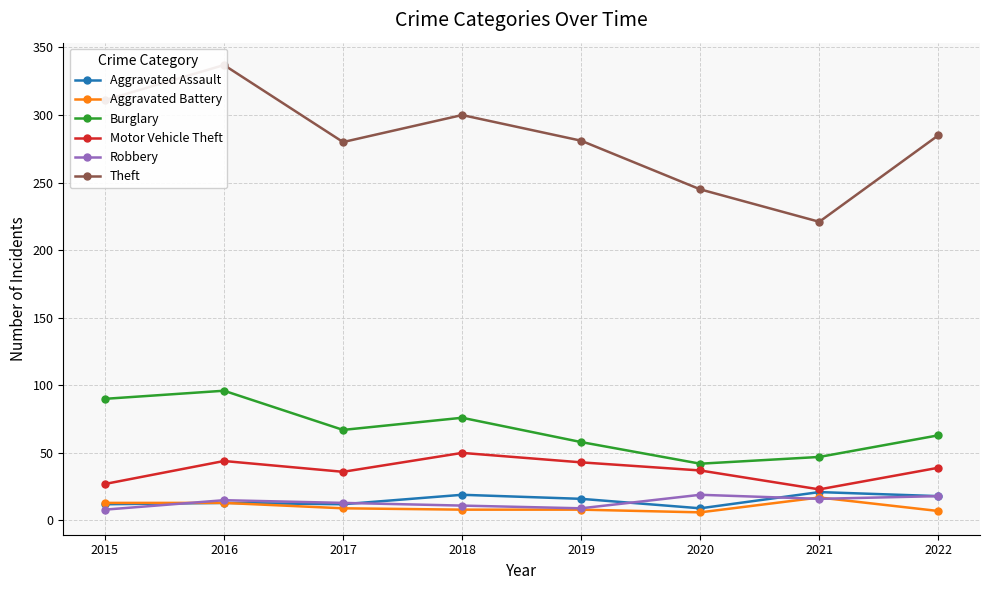

How many interior local peaks does the Burglary series have?

2